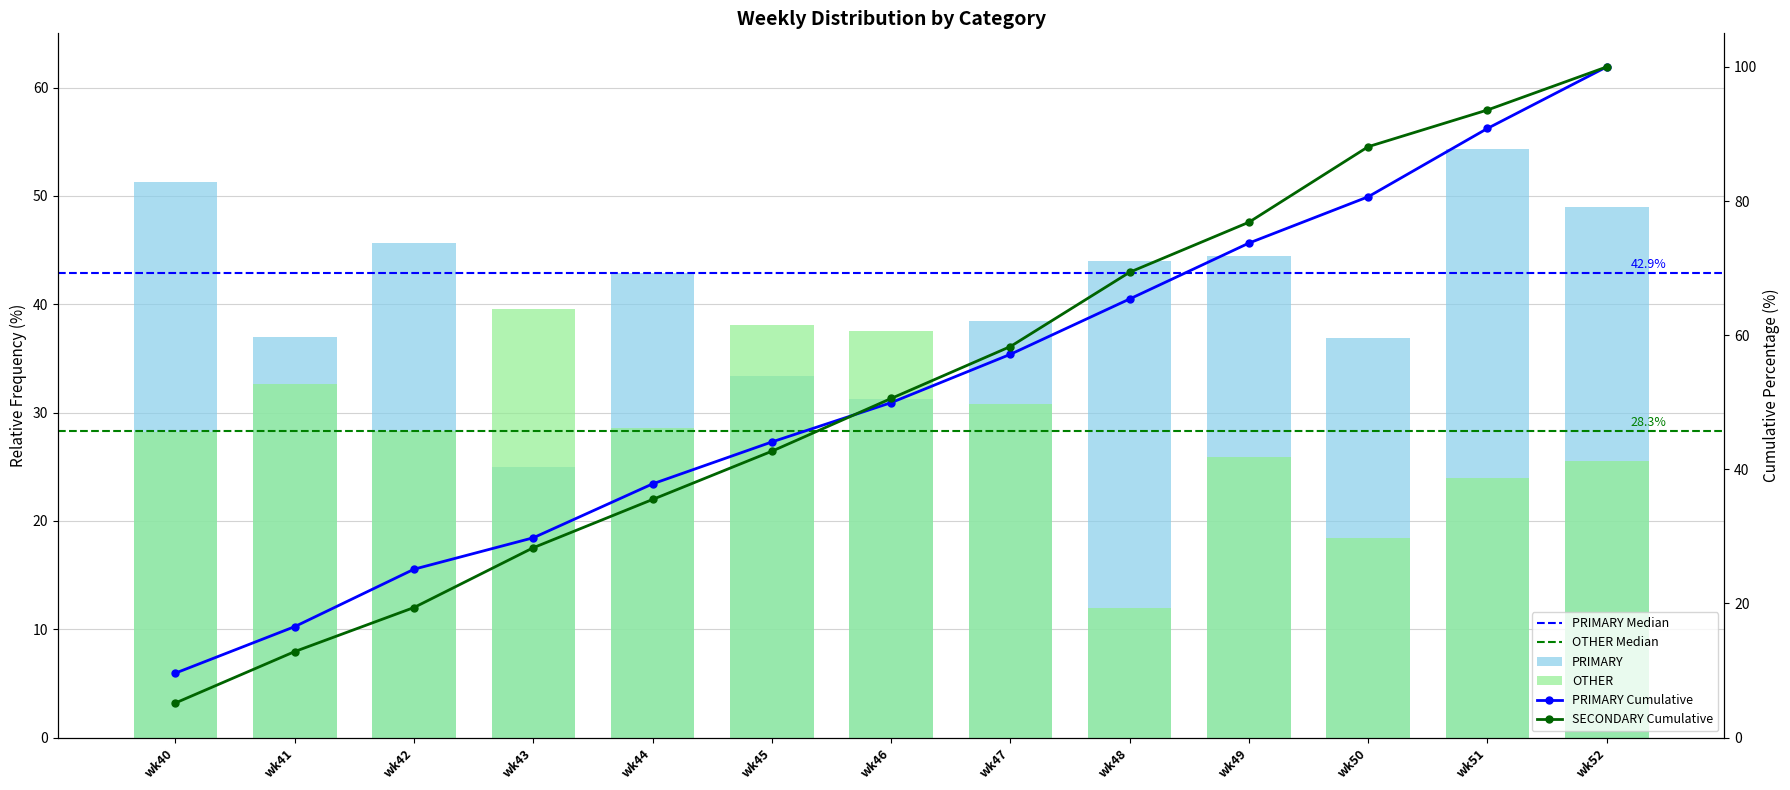

How many bars are there in each group?

2